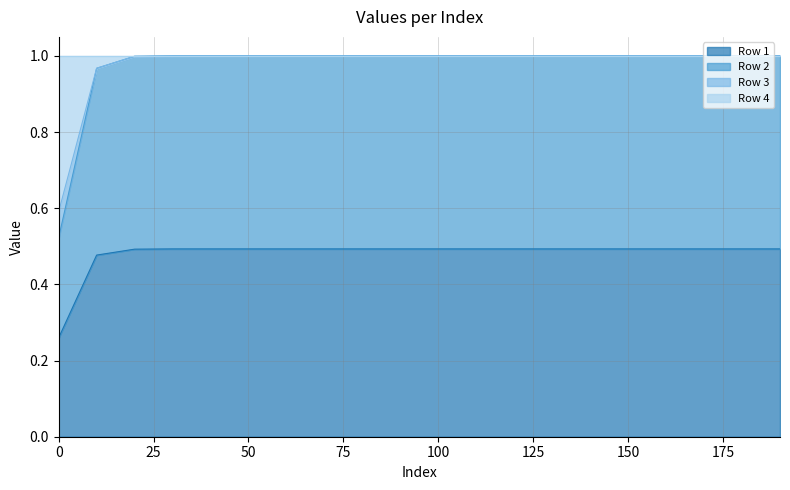

True or false: Row 3 and Row 2 intersect in this chart.

False